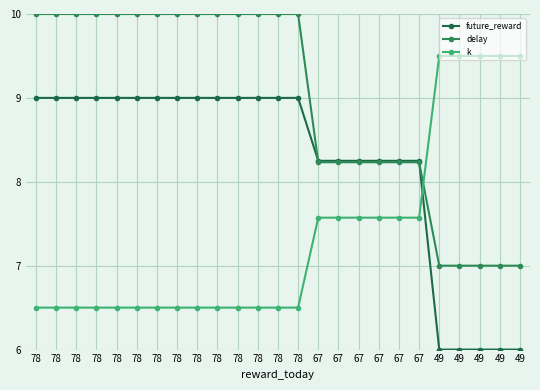

Does the chart have visible grid lines?

Yes